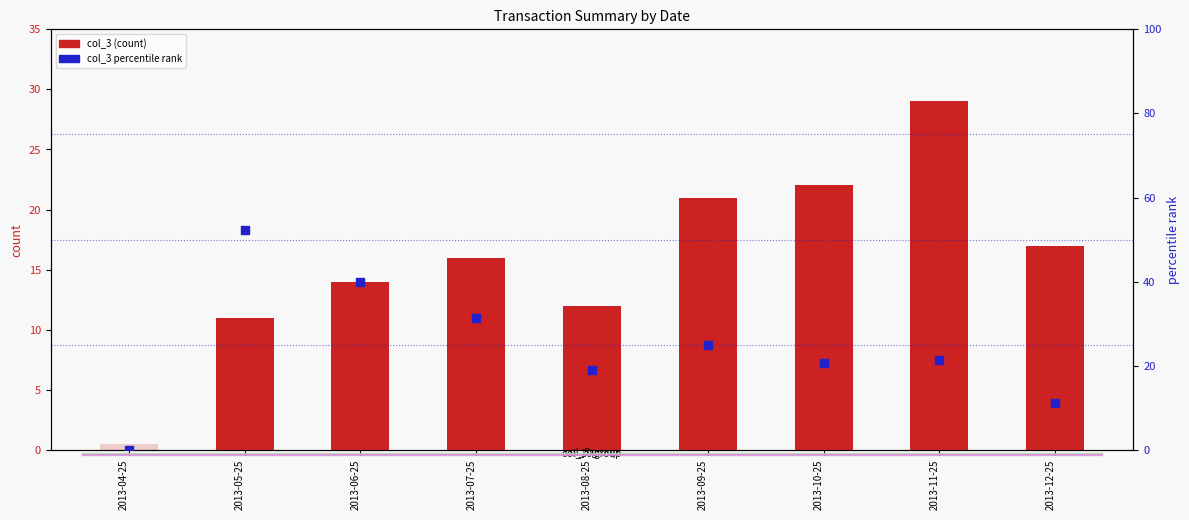

What is the total value across all series at 2013-09-25?

50.2